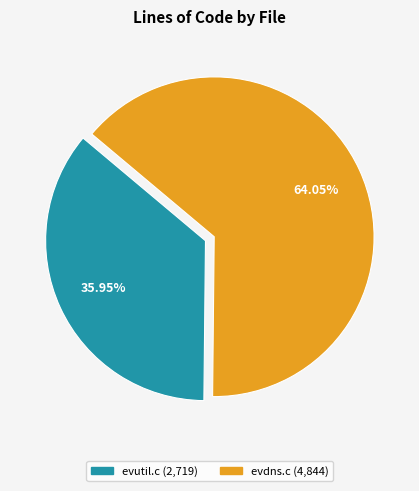

How many slices are in this pie chart?

2